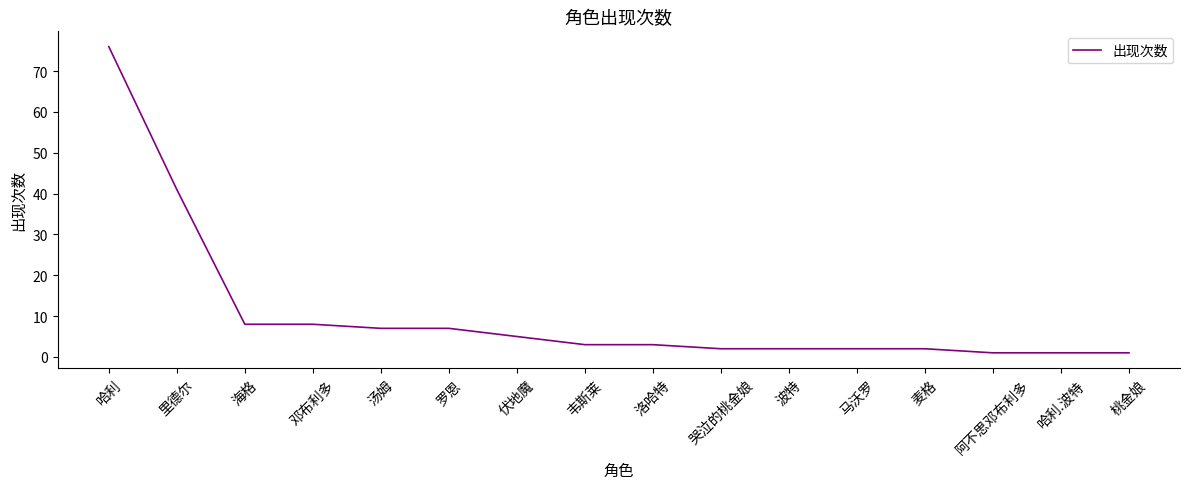

What is the greatest value displayed?

76